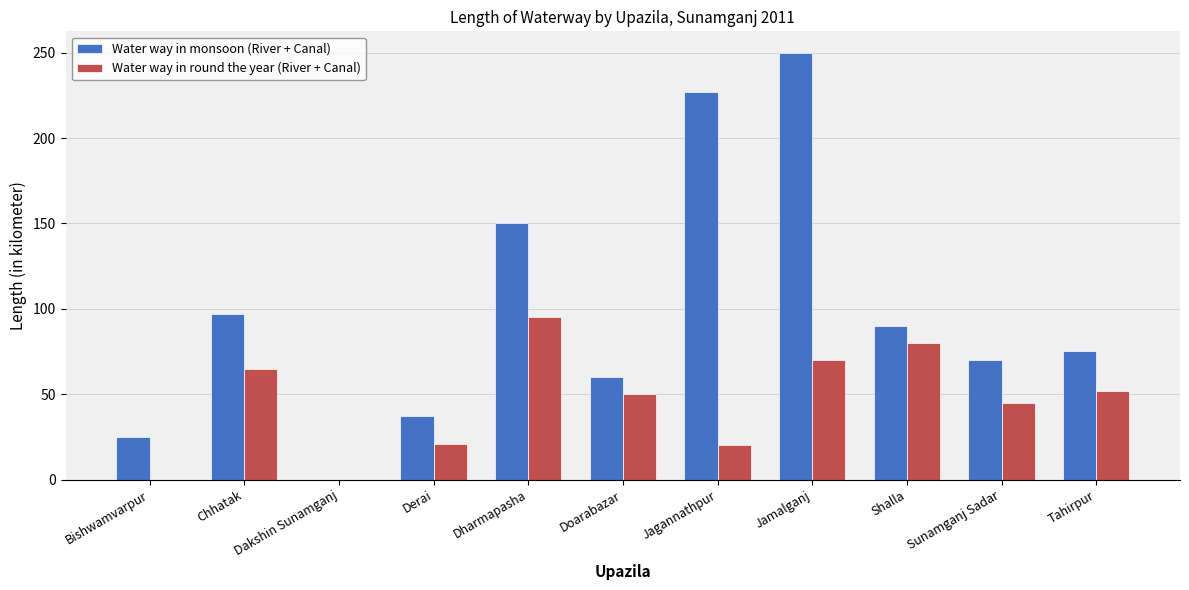

Which series has the largest total across all categories?

Water way in monsoon (River + Canal)